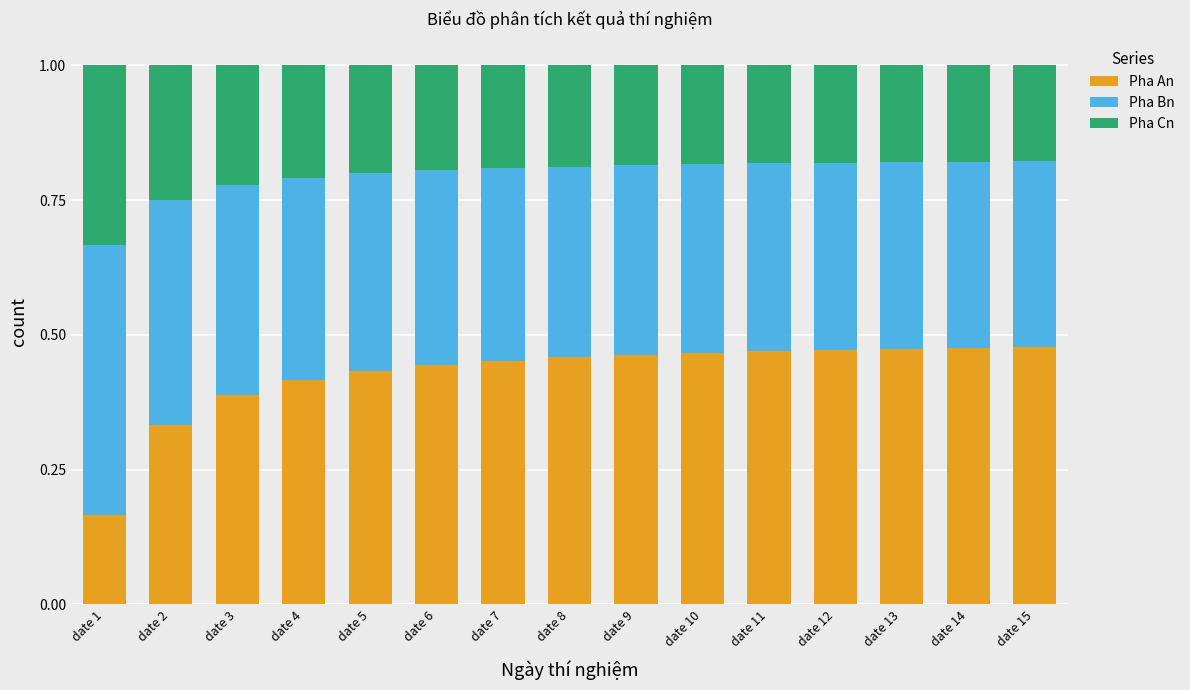

What is the total value across all series at date 5?

1.0